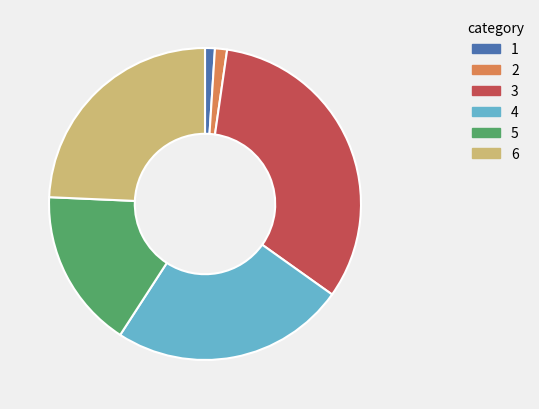

Between 3 and 5, which is larger?

3